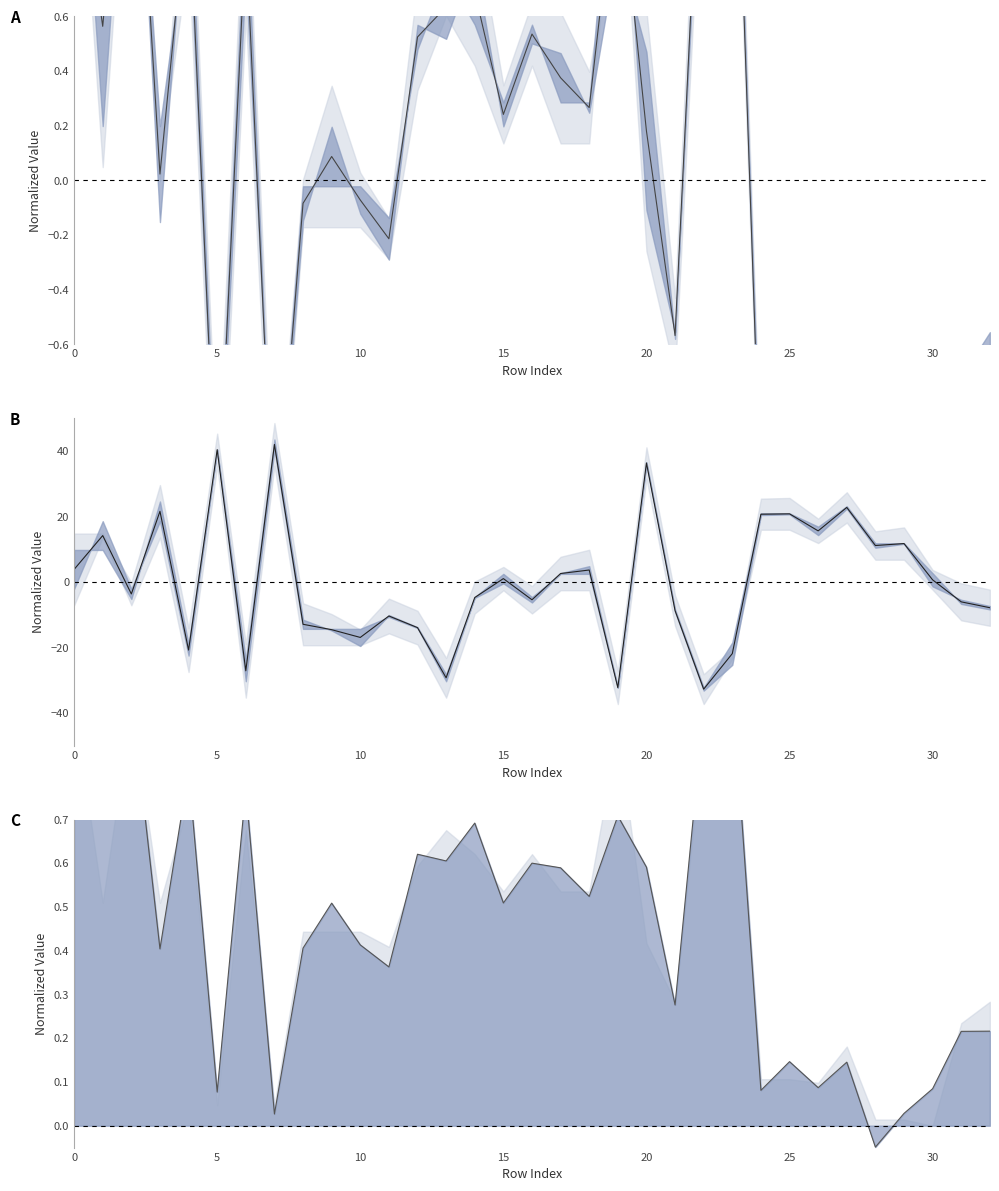

Is this an area chart (filled region under the line)?

No